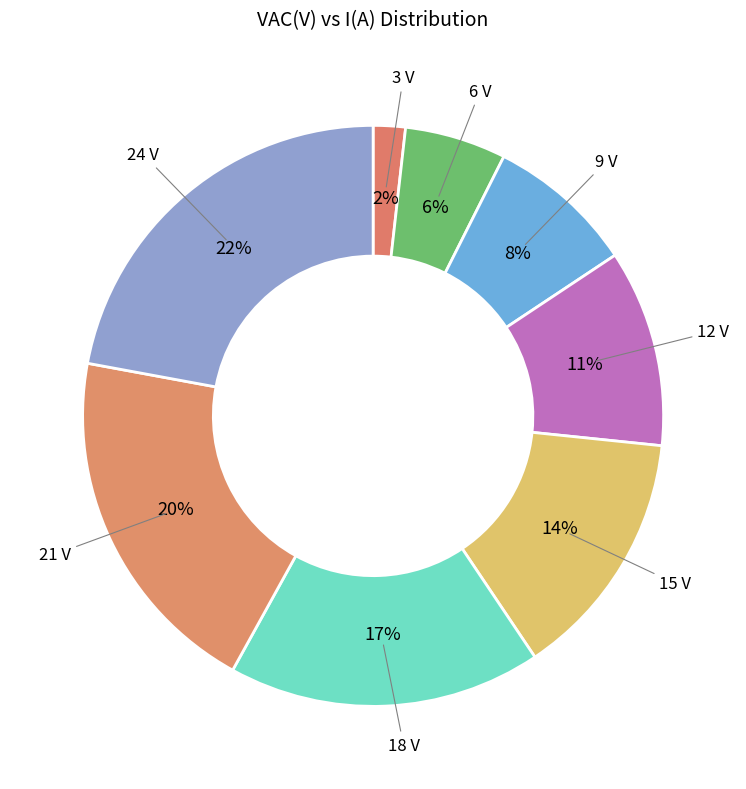

Count the number of slices in the pie.

8